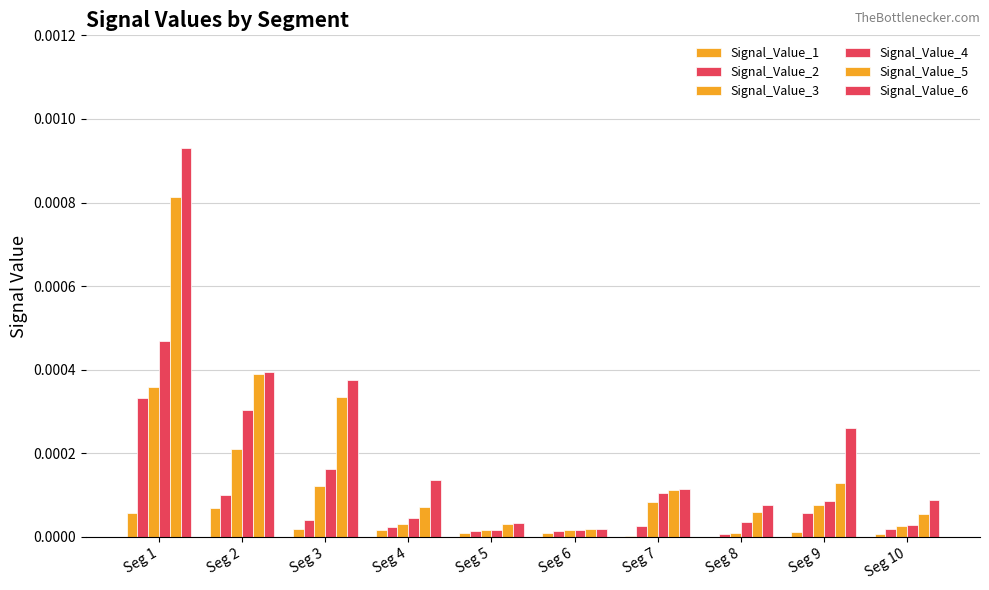

How many groups of bars are there?

10